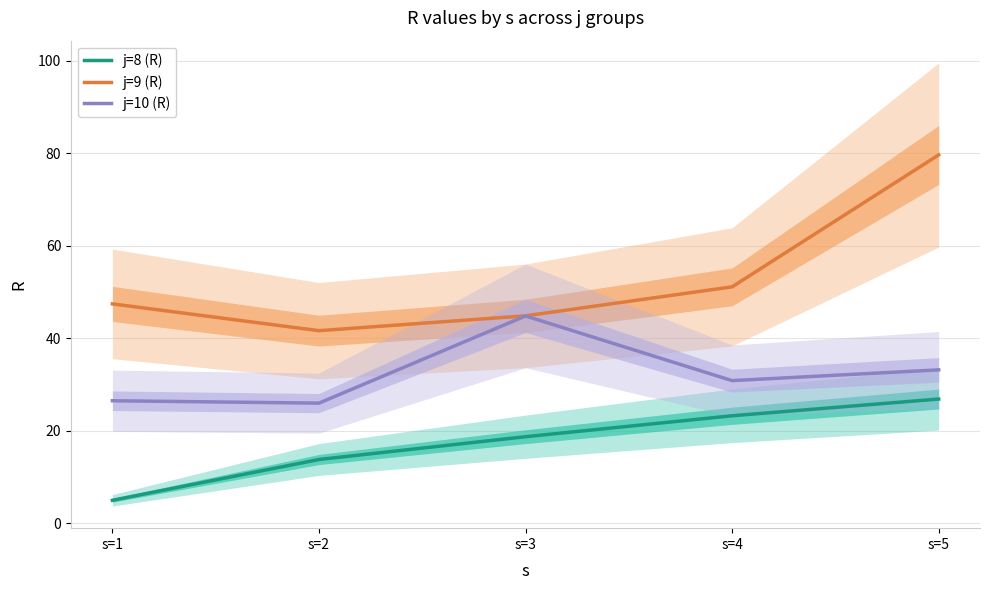

The value of j=10 (R) at s=1 is 46.7. True or false?

False